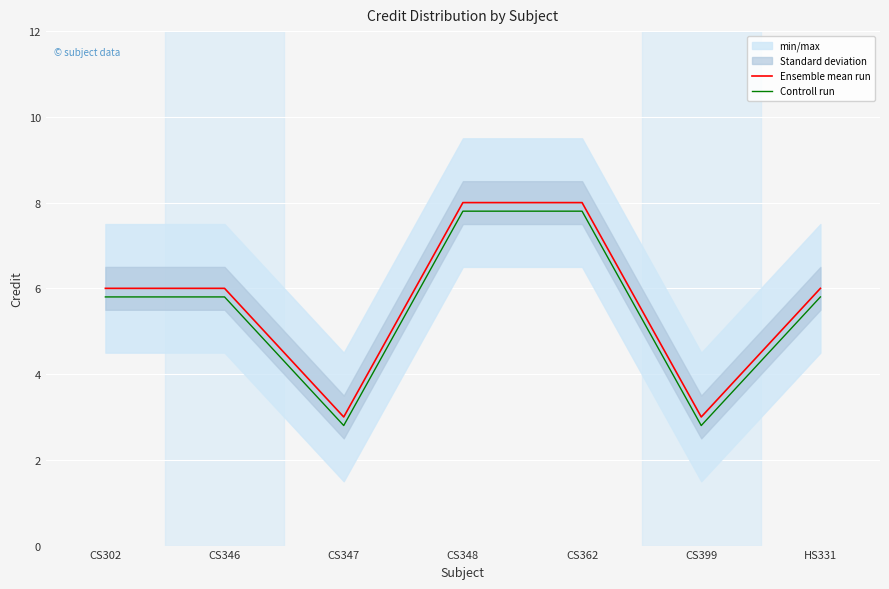

List the series in order of their overall mean, highest first.

Ensemble mean run, Controll run